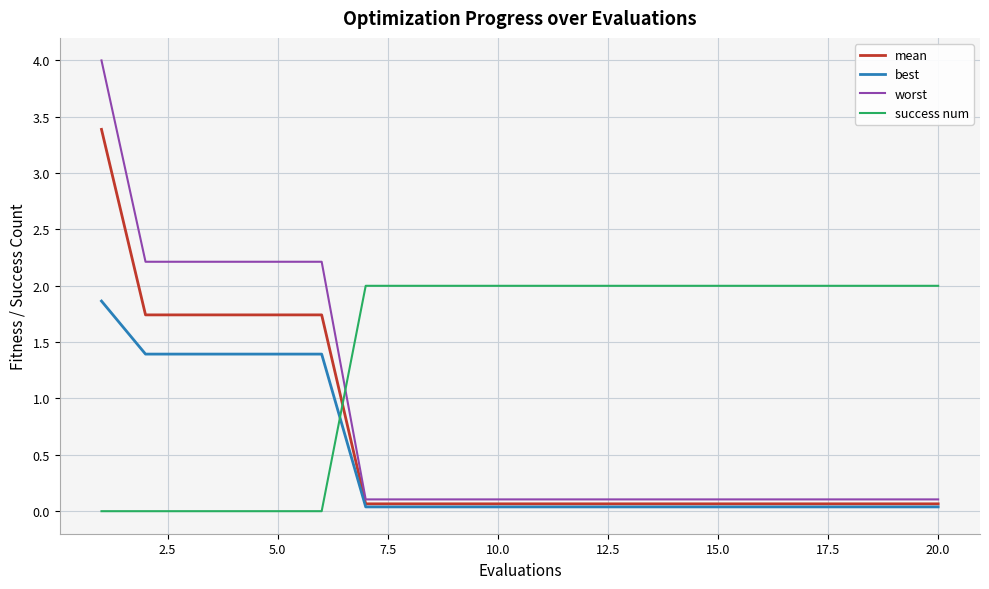

What is the maximum value shown in the chart?

4.0